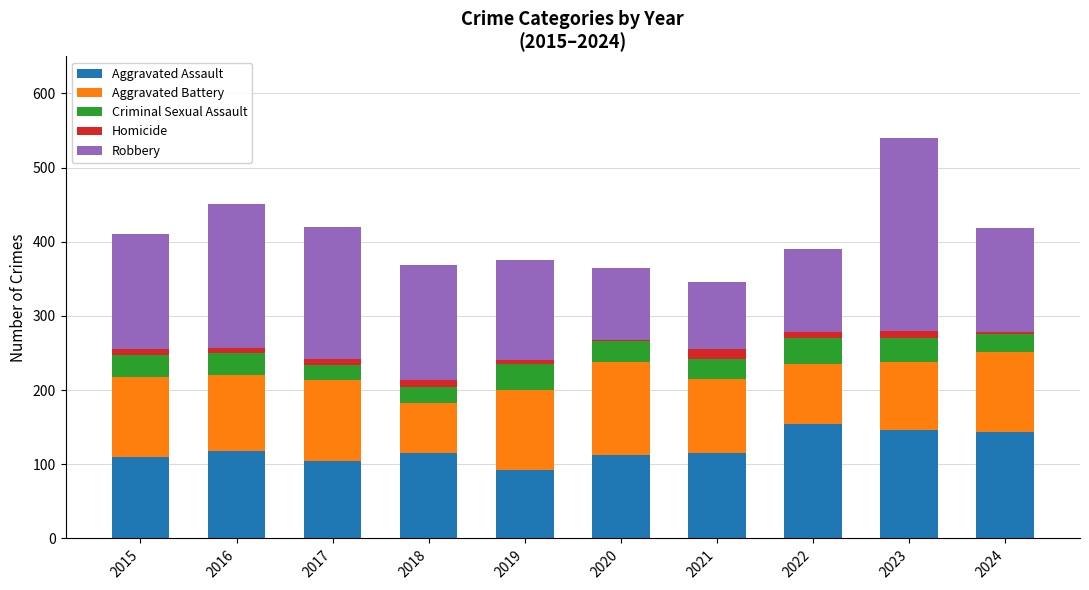

Are the bars grouped side by side (vs. stacked)?

No